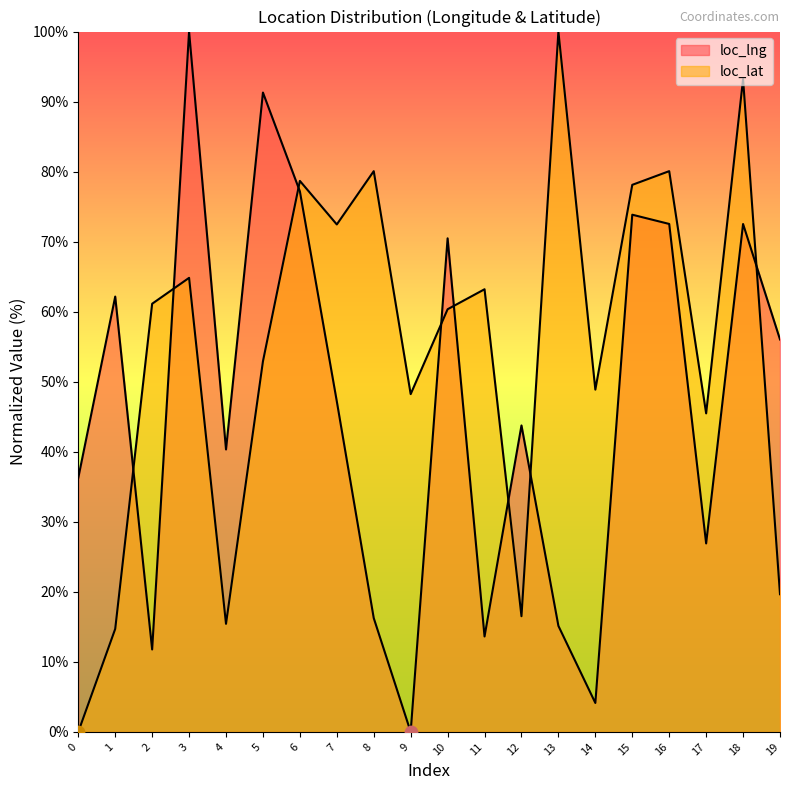

Which series has the largest total across all categories?

loc_lat